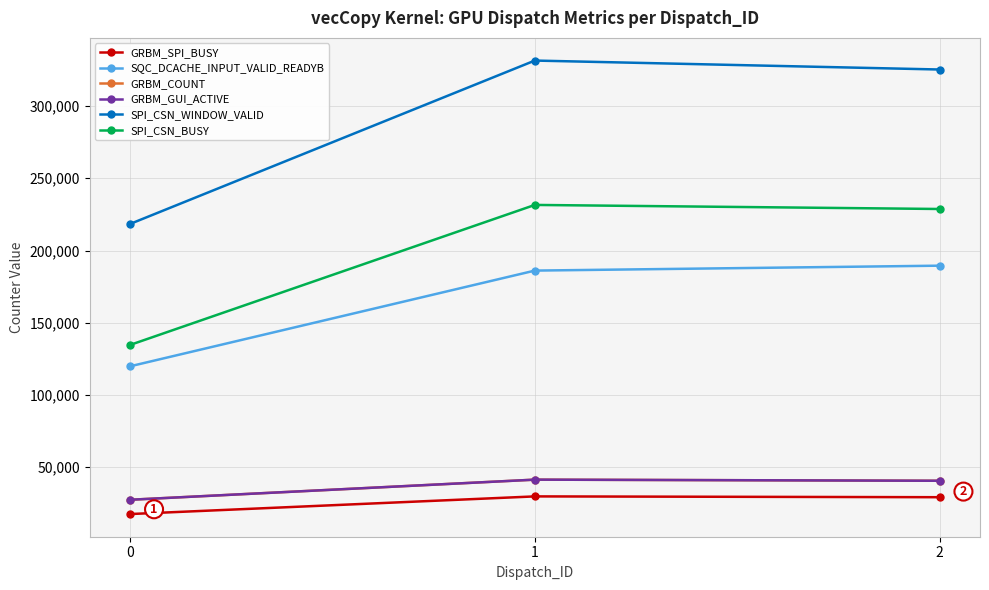

Does the chart have visible grid lines?

Yes